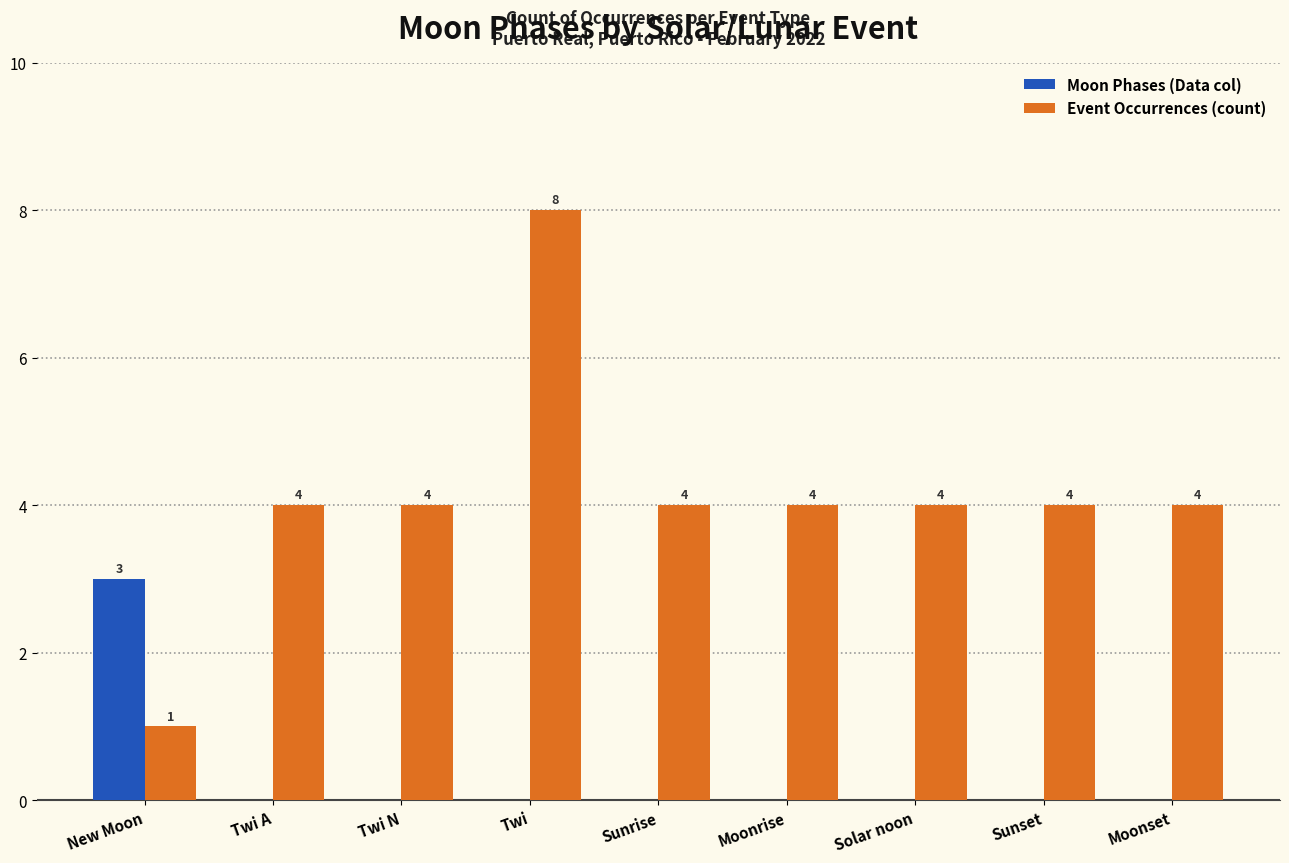

What is the highest value of the Event Occurrences (count) series?

8